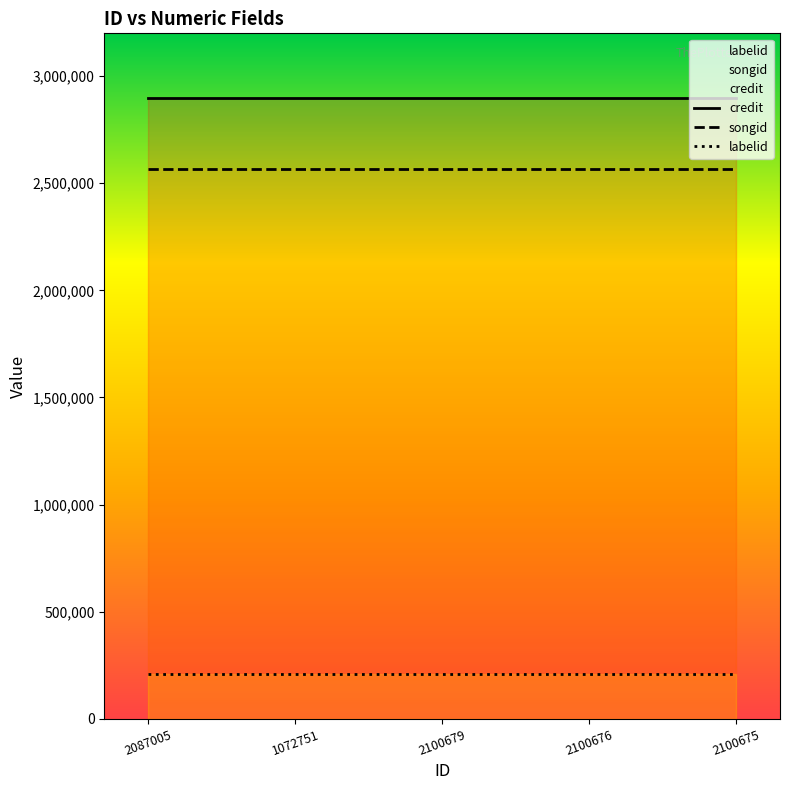

What position from the left is 2087005?

1